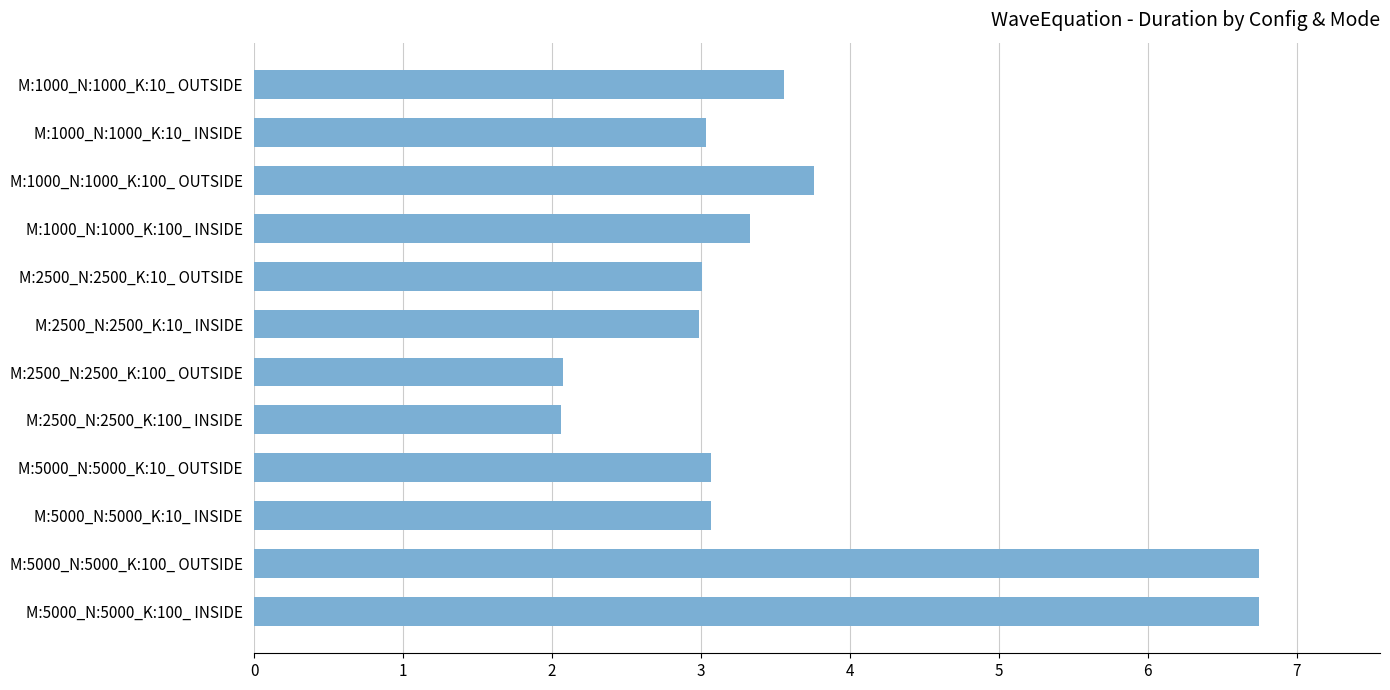

Is it true that the value at M:5000_N:5000_K:10_ INSIDE is 3.1?

True